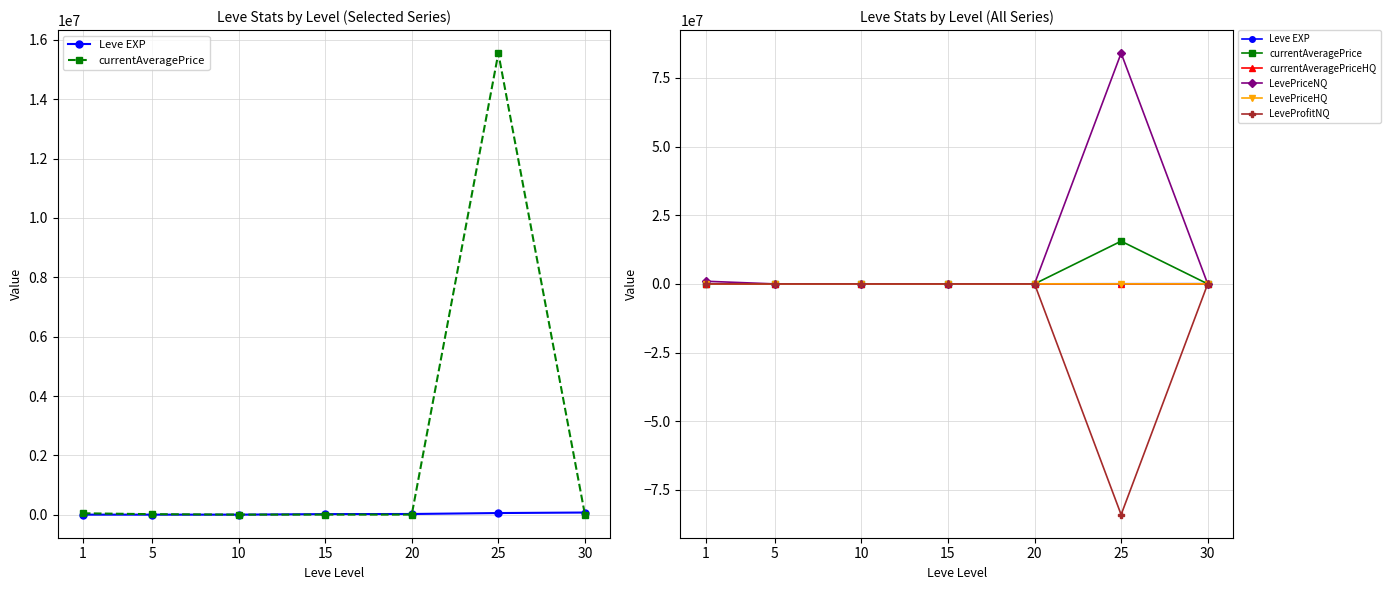

True or false: LeveProfitNQ has a value of -4209.0 at 20.

True